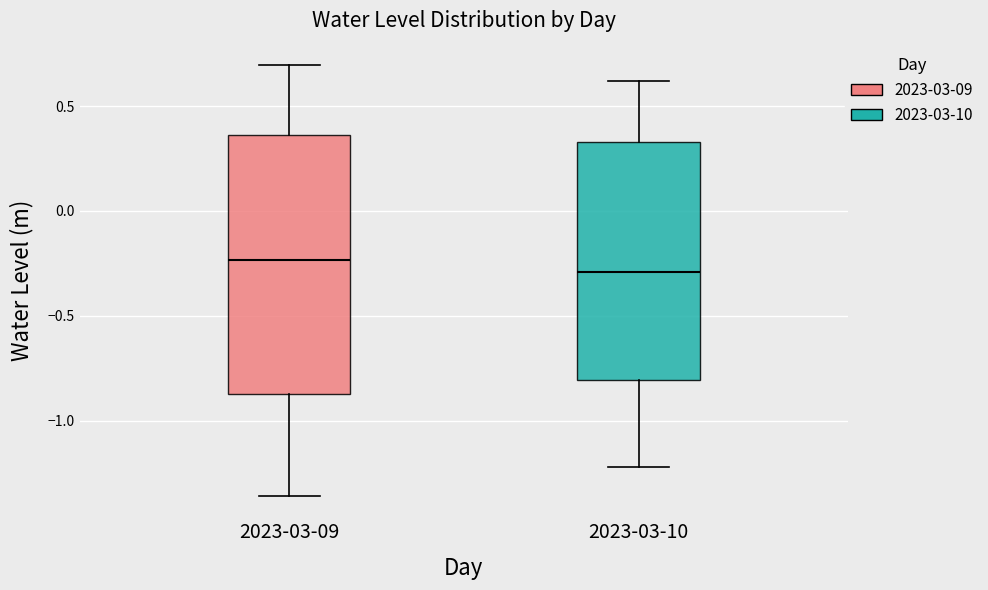

Comparing the boxes themselves (not the whiskers), which one is the tallest?

2023-03-09